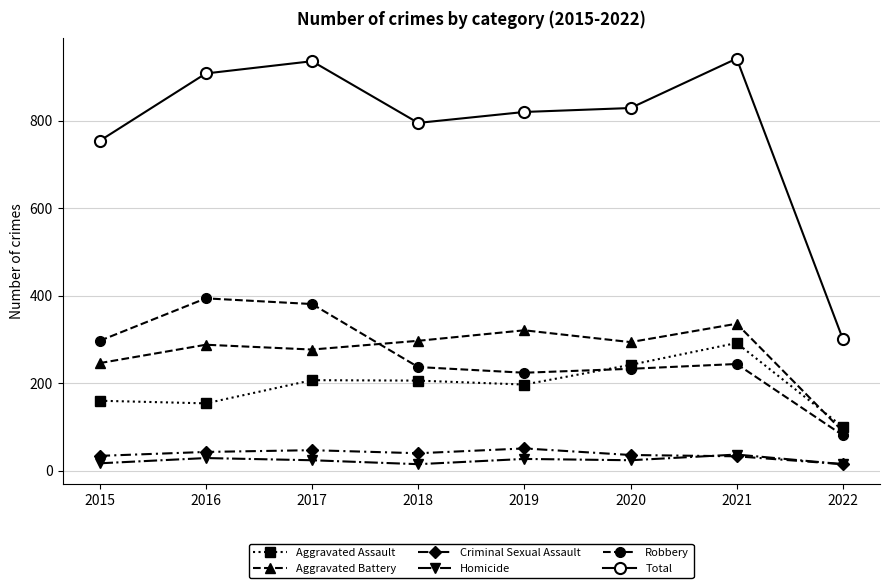

What is the total value across all series at 2020?

1658